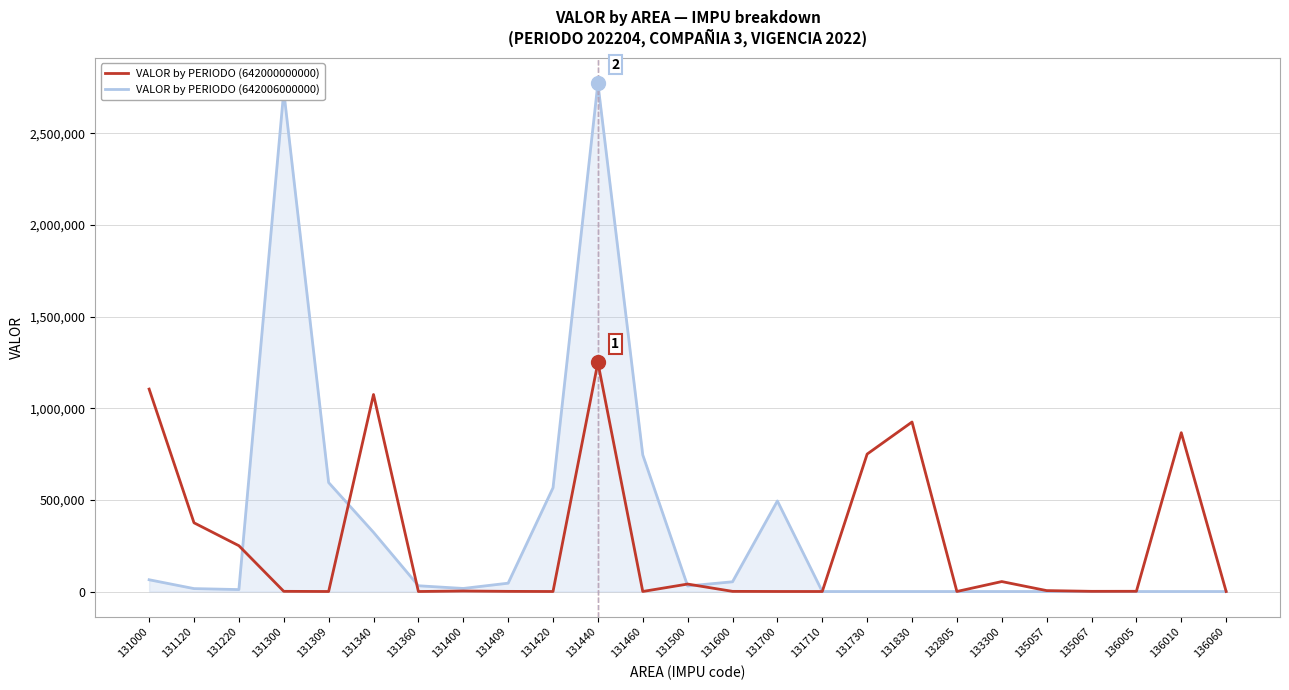

Between 131340 and 131400, which series saw the biggest shift?

VALOR by PERIODO (642000000000)